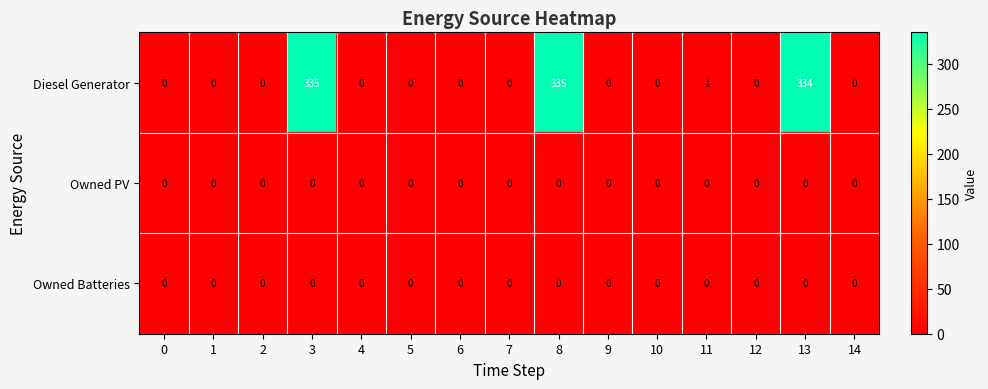

True or false: Diesel Generator has a value of 0 at 10.

True